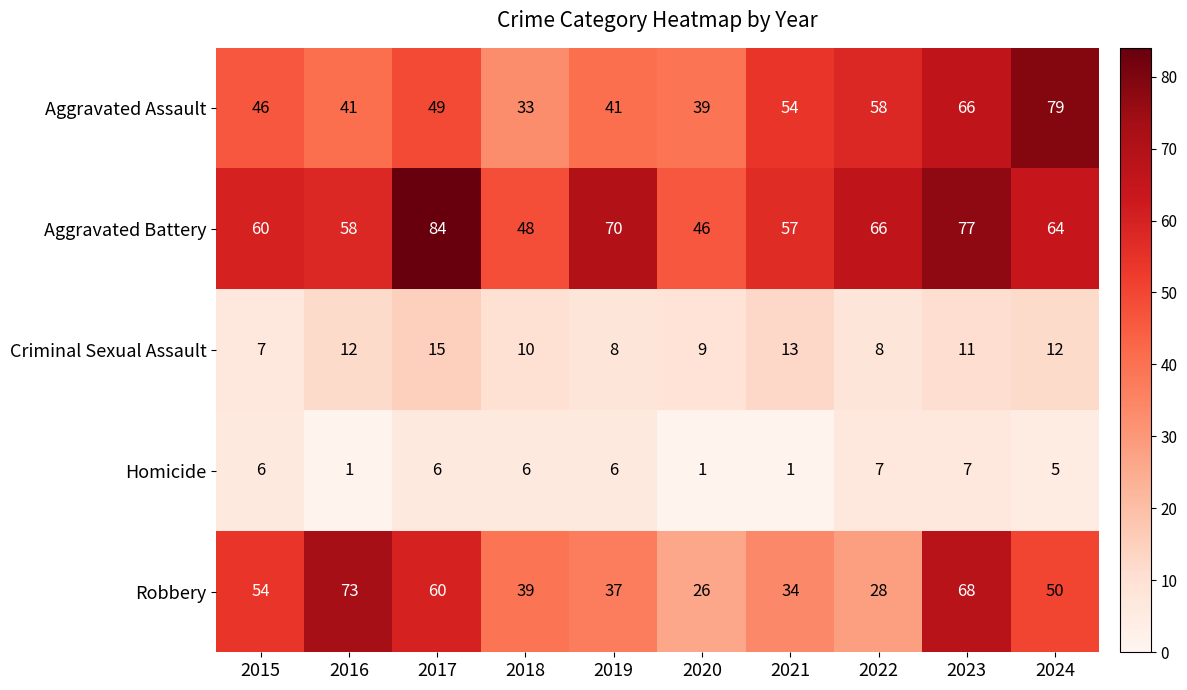

At which category is the sum across all series the highest?

2023